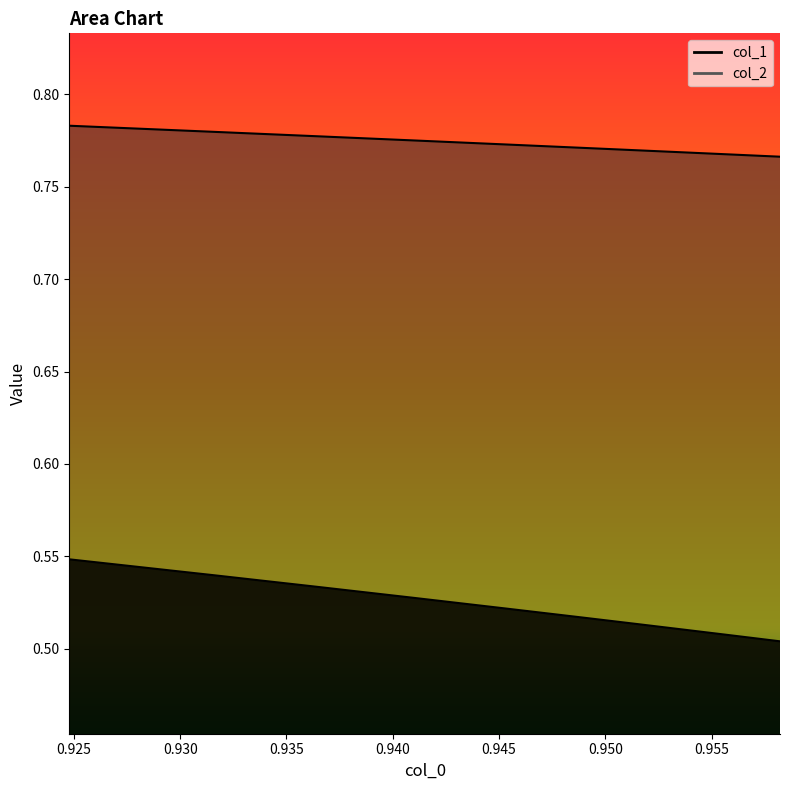

Reading left to right, extract all data points from this chart.

col_1: 0.5	0.5	0.5	0.5	0.5	0.5	0.5	0.5	0.5	0.5	0.5	0.5
col_2: 0.8	0.8	0.8	0.8	0.8	0.8	0.8	0.8	0.8	0.8	0.8	0.8